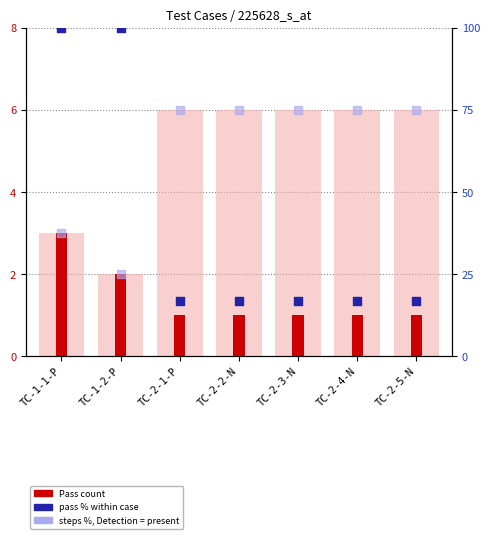

At how many categories does at least one series exceed 65?

7